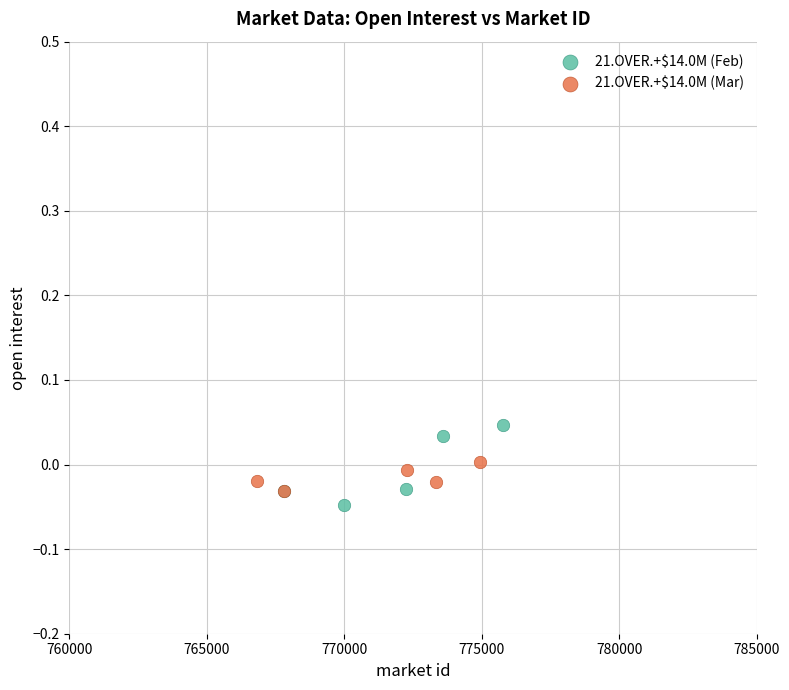

Which series has the widest spread of Y values?

21.OVER.+$14.0M (Feb)